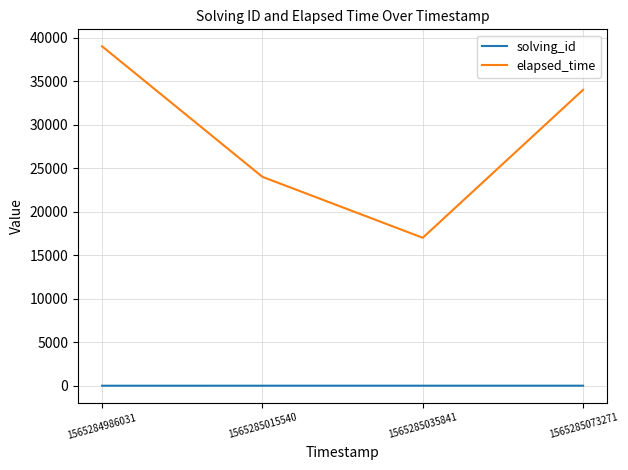

The value of solving_id at 1565285015540 is 2. True or false?

True